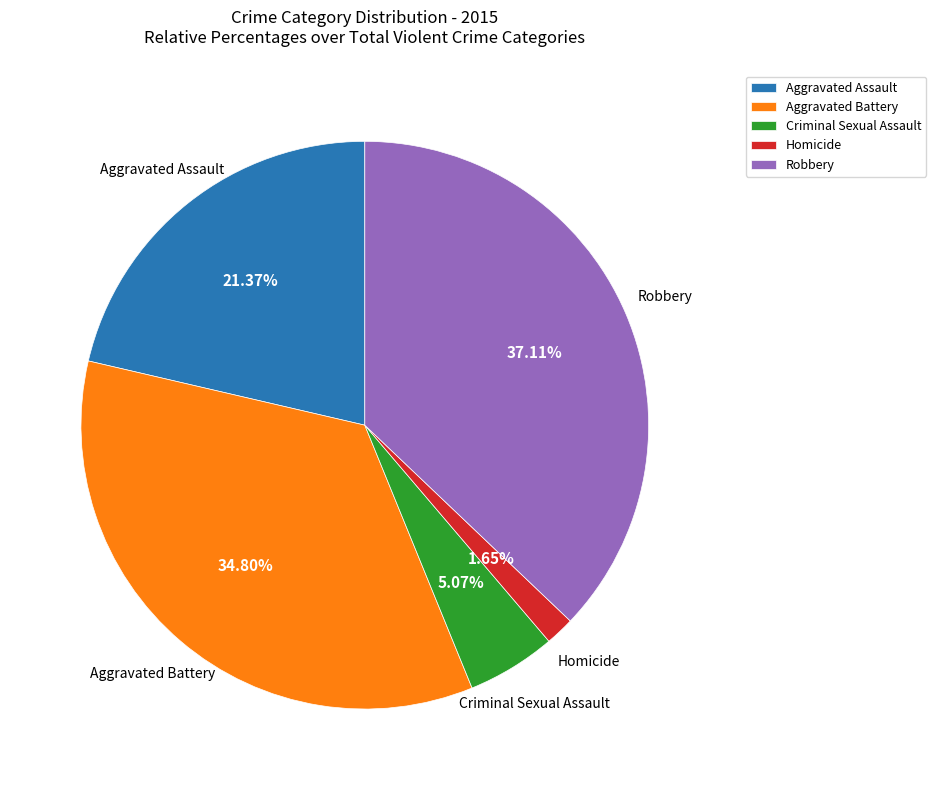

Is Aggravated Assault the majority of the pie?

No